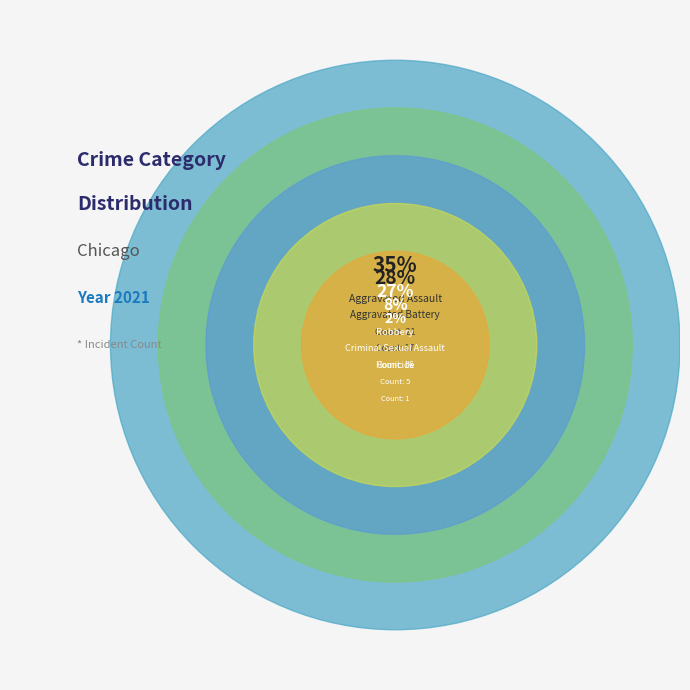

Does Aggravated Assault account for over 50% of the chart?

No